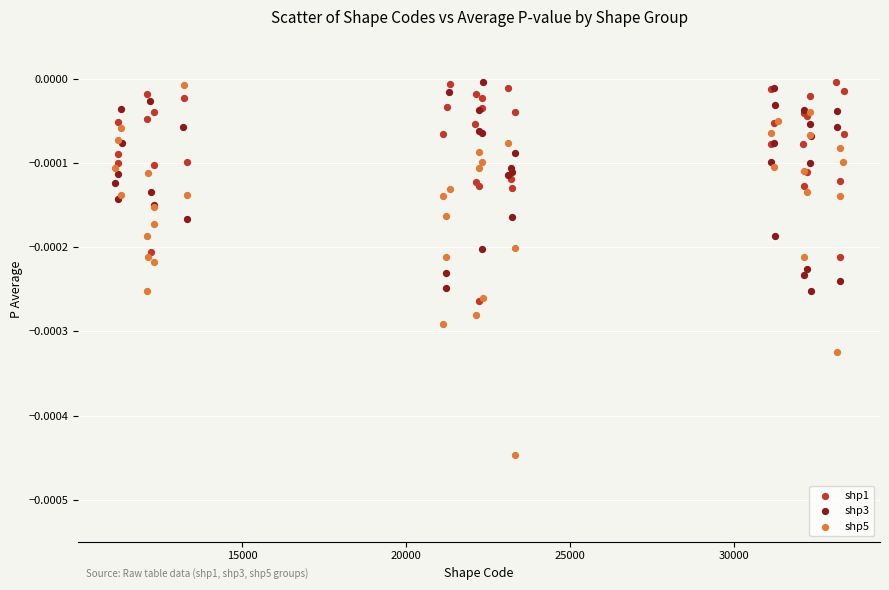

What are all the series names shown in the legend?

shp1, shp3, shp5